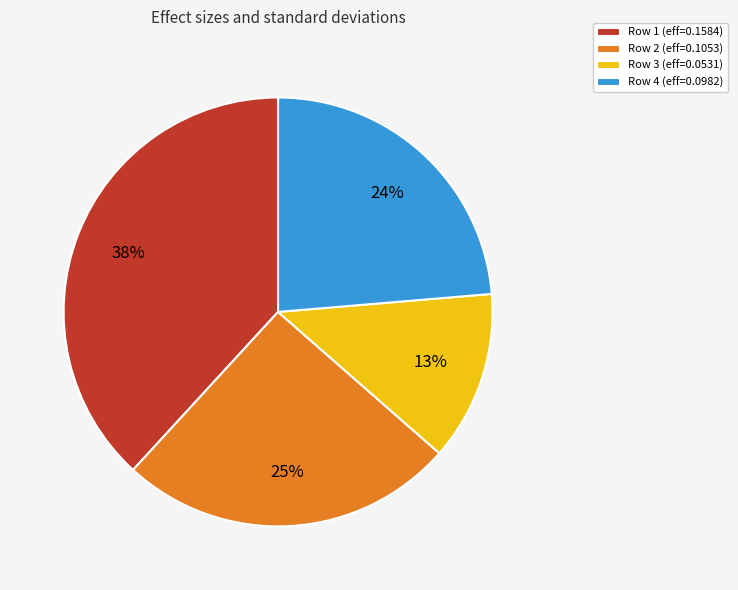

Does any single category account for the majority?

No